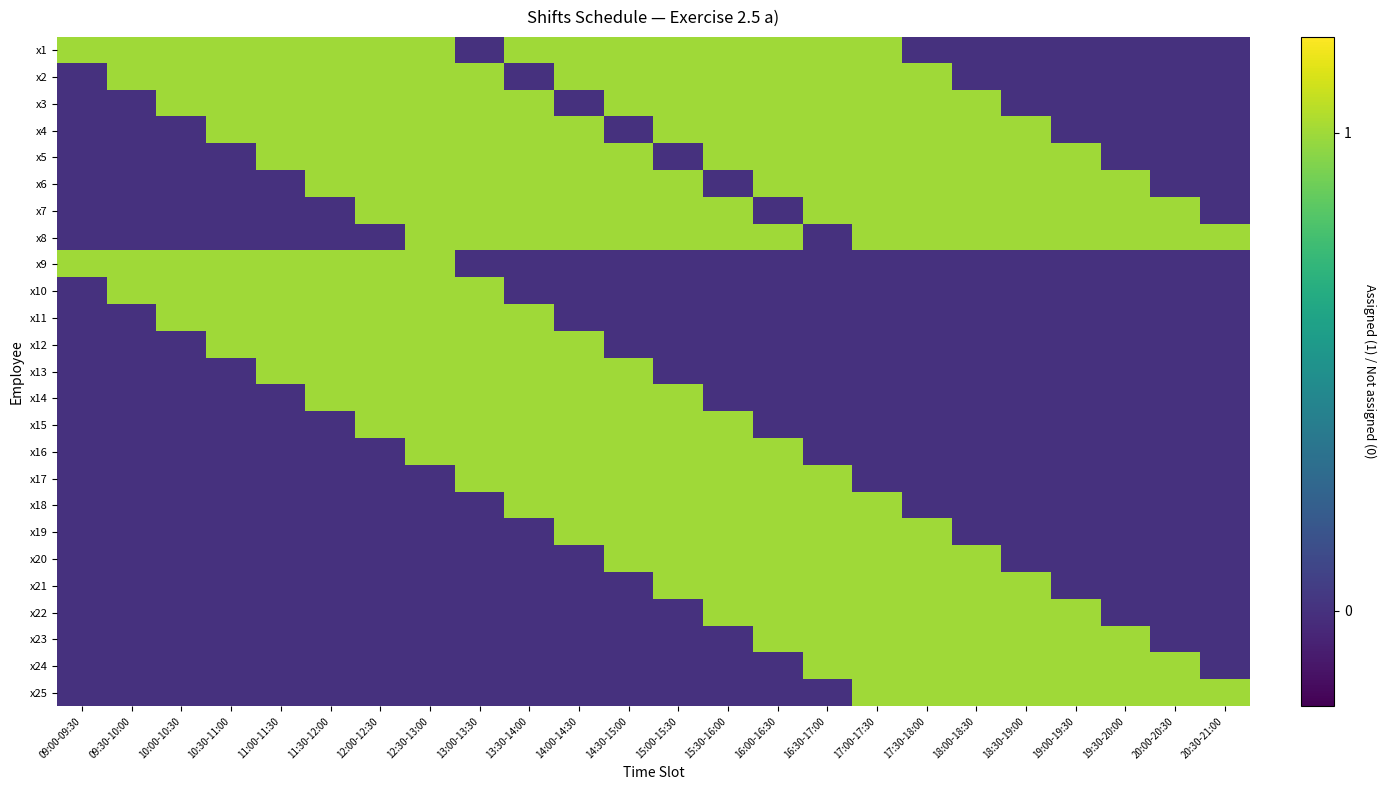

Which category has the lowest value across all series?

13:00-13:30